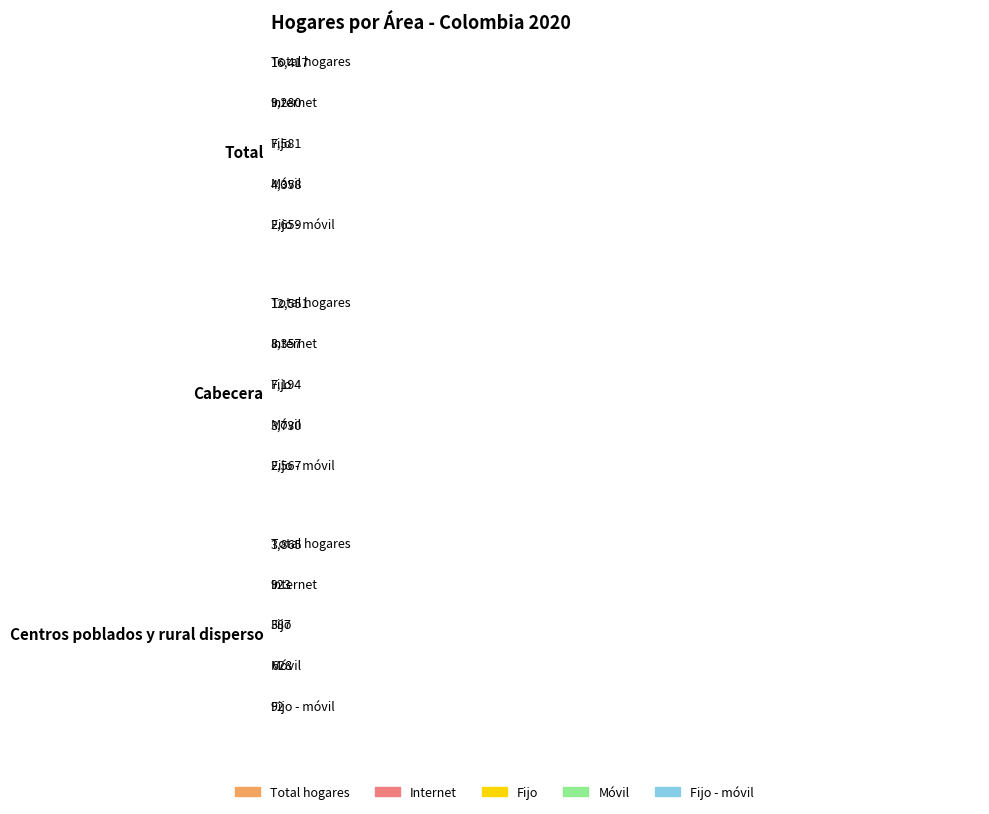

Does the chart contain stacked bars?

No